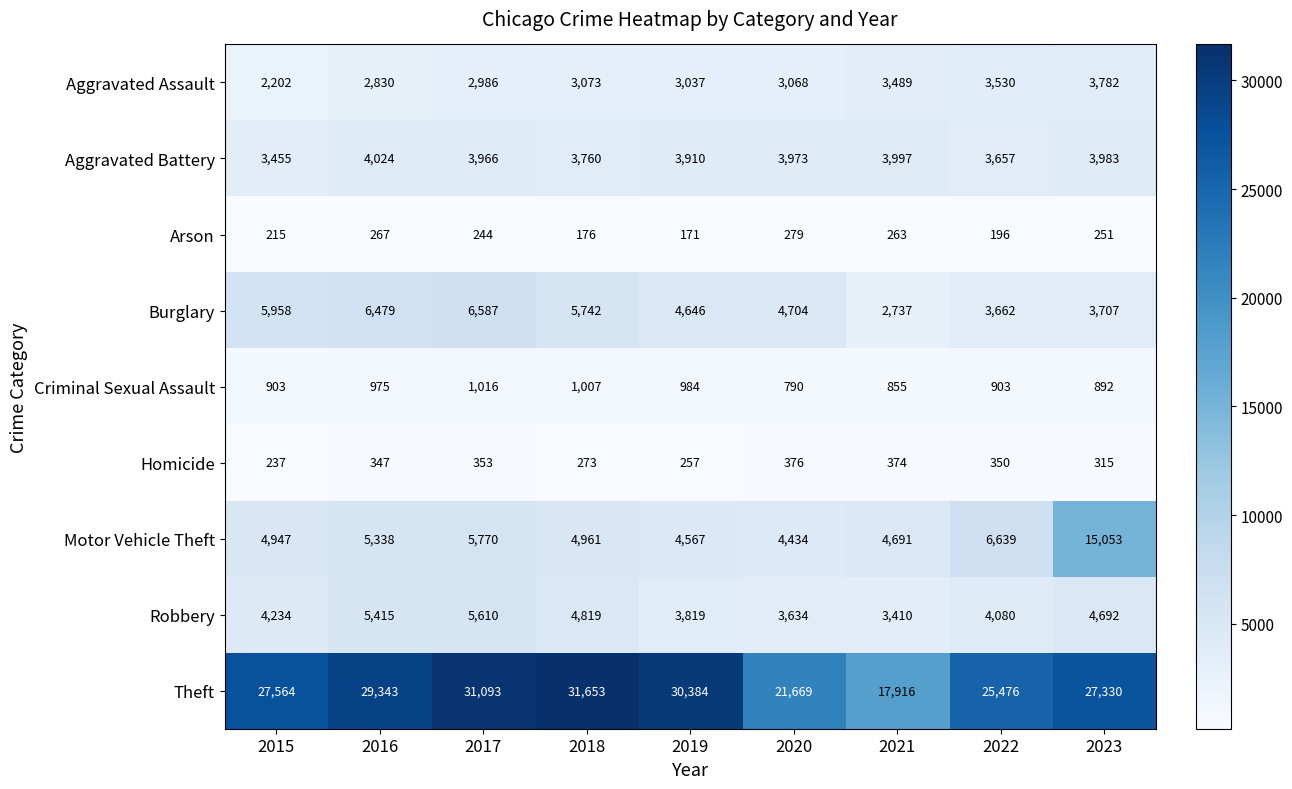

What is the difference between the Theft values at 2023 and 2018?

4323